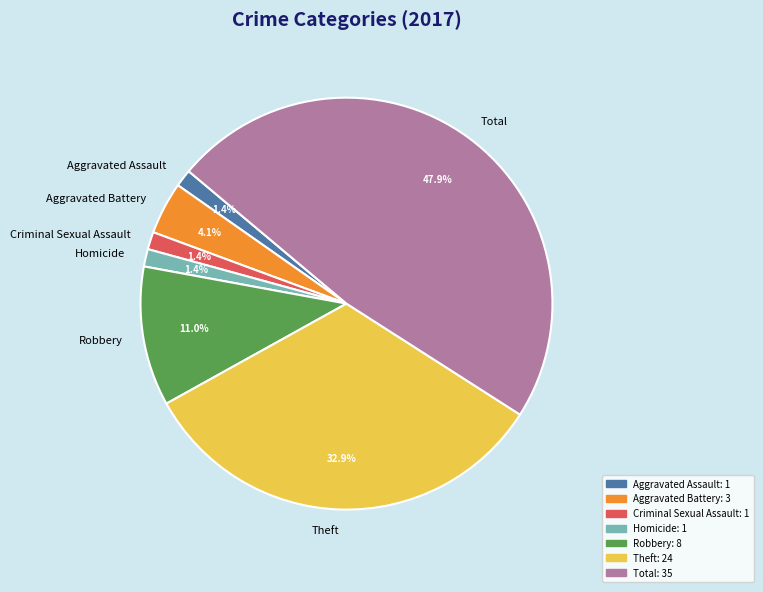

Does any single category account for the majority?

No